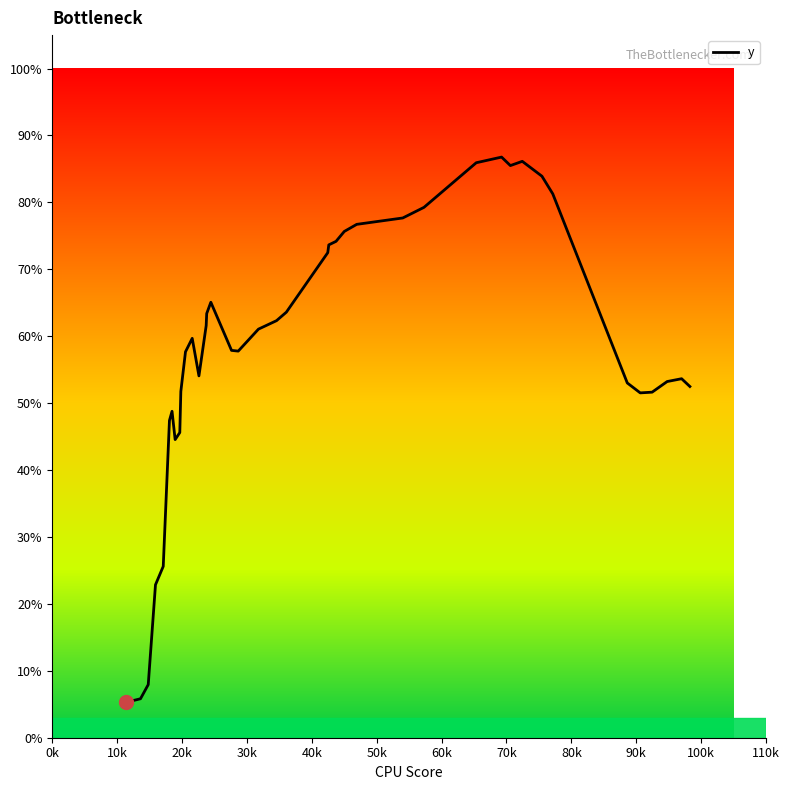

What is the difference between the second highest and minimum values?

0.8